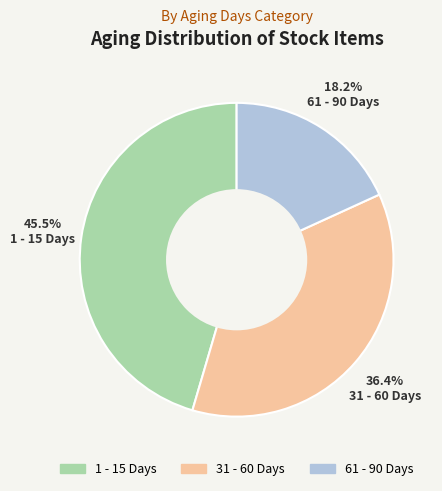

What is the smallest slice in the pie chart?

61 - 90 Days